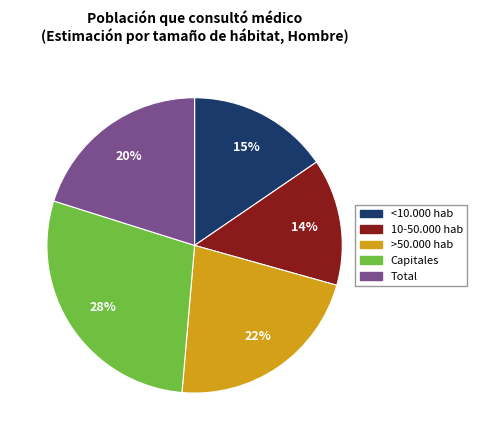

To the nearest percent, what percentage of the pie is Capitales?

28%